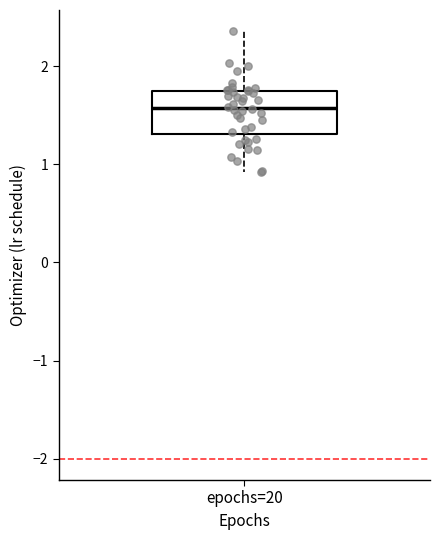

Transcribe this box plot: give where the median line is, the range the box spans, and where the two whiskers end, as read against the y-axis. The values are not printed on the chart, so give them approximately, as read against the axis.

median 1.6, box 1.3 to 1.7, whiskers 0.9 to 2.4